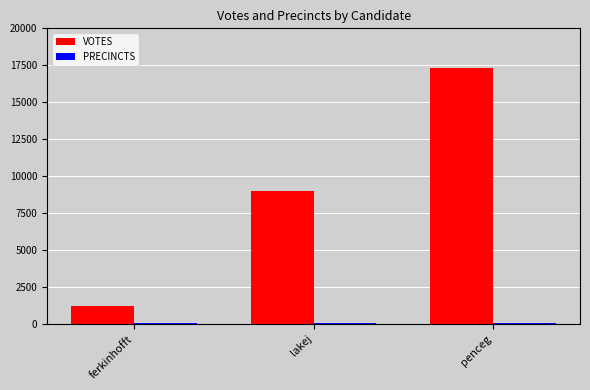

At which label does VOTES reach its minimum?

ferkinhofft